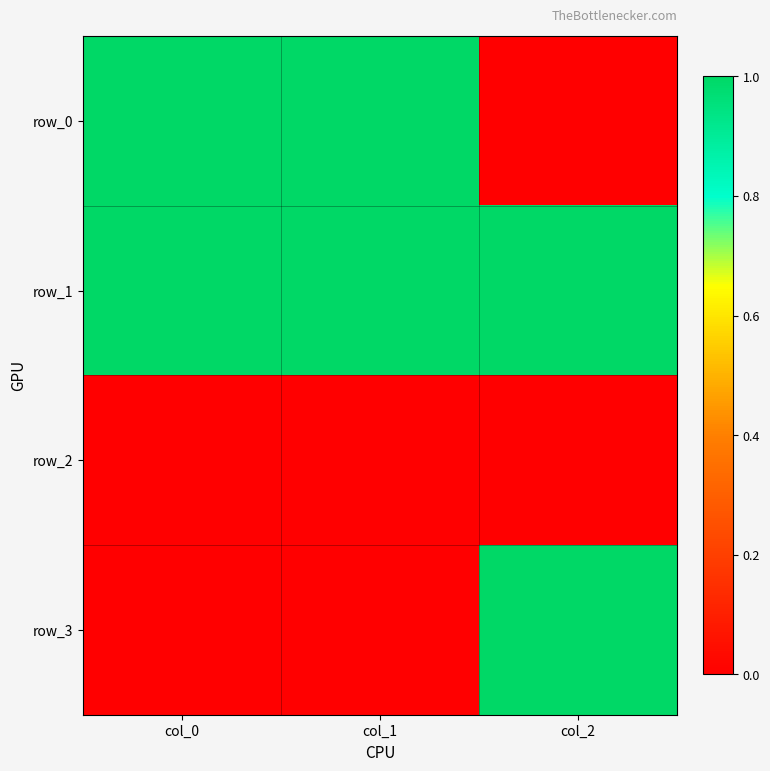

Rank the series at col_0 from highest to lowest value.

row_0, row_1, row_2, row_3